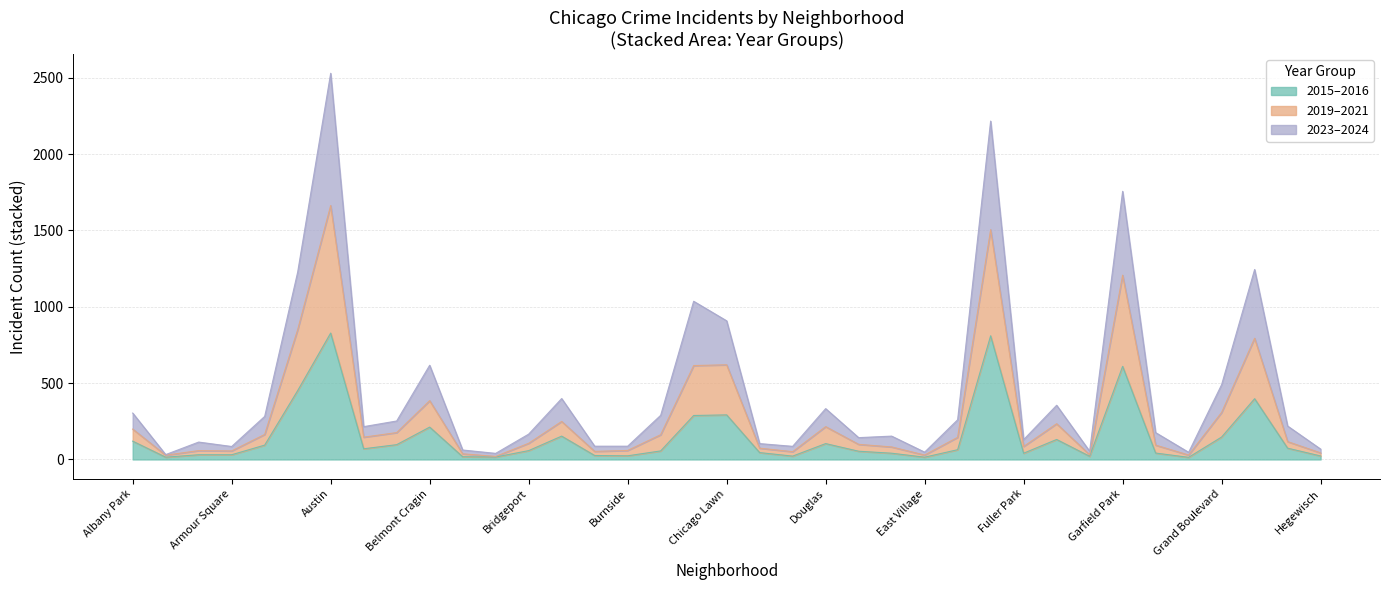

True or false: 2019 has a value of 399 at Brighton Park.

True